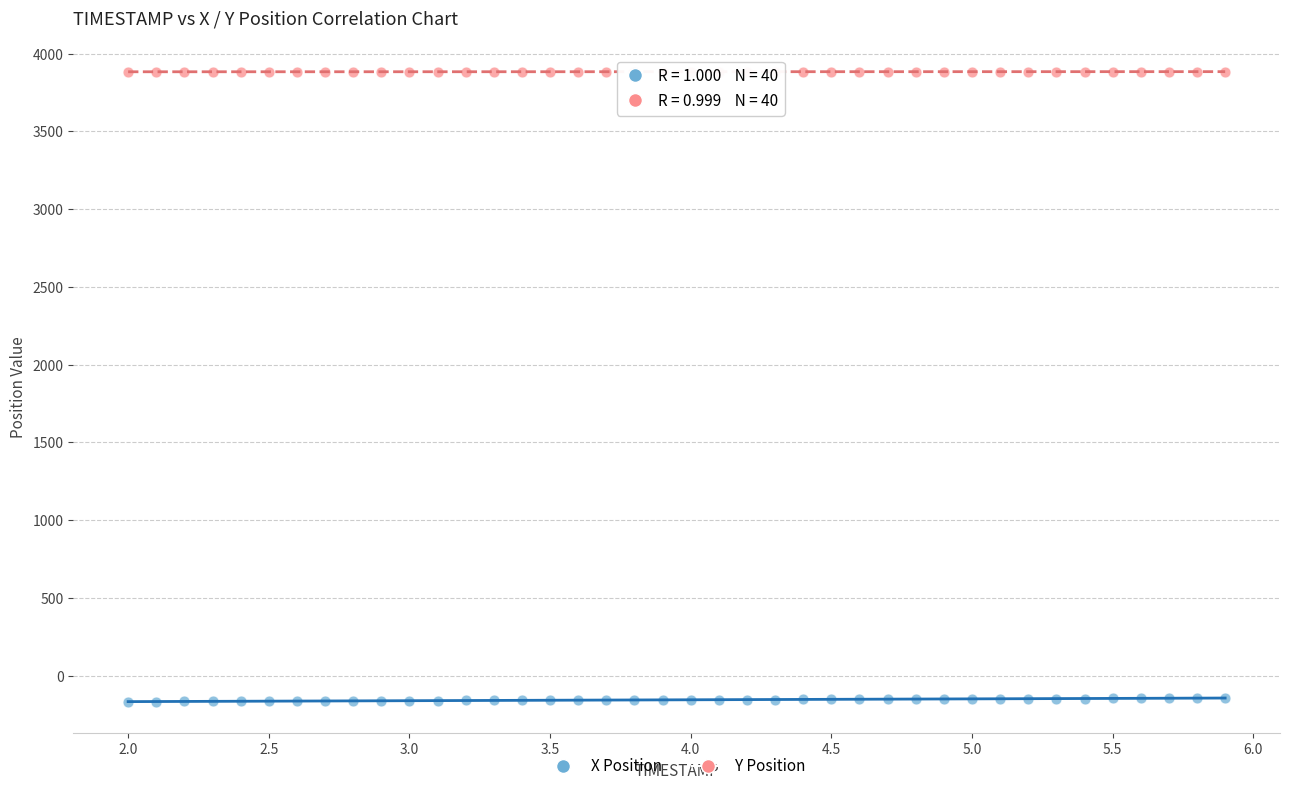

Across all data points, what is the range of Y values (max minus min)?

4053.1